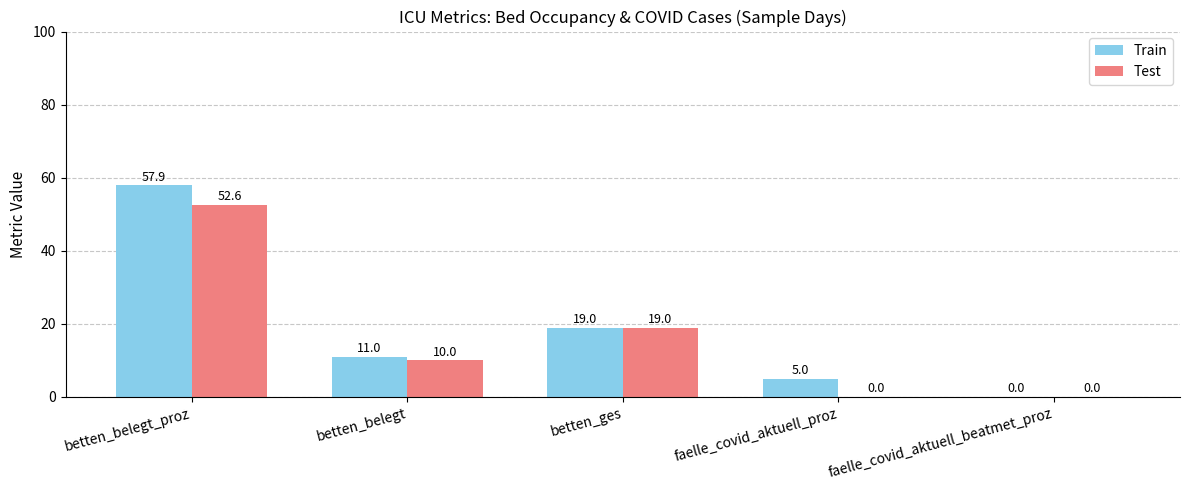

What is the total value across all series at betten_ges?

38.0